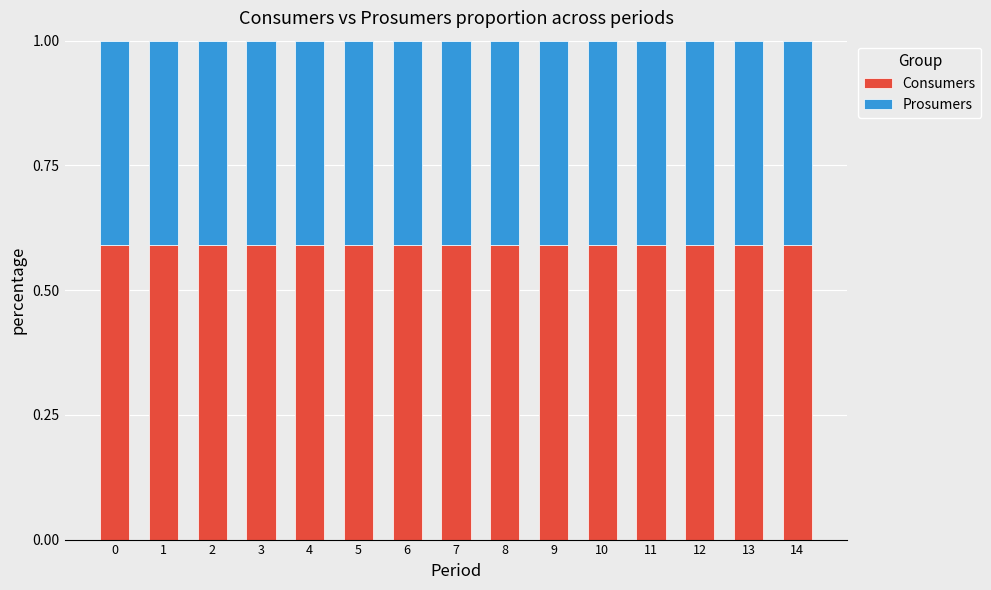

What is the sum of the Consumers values at 13 and 14?

1.2